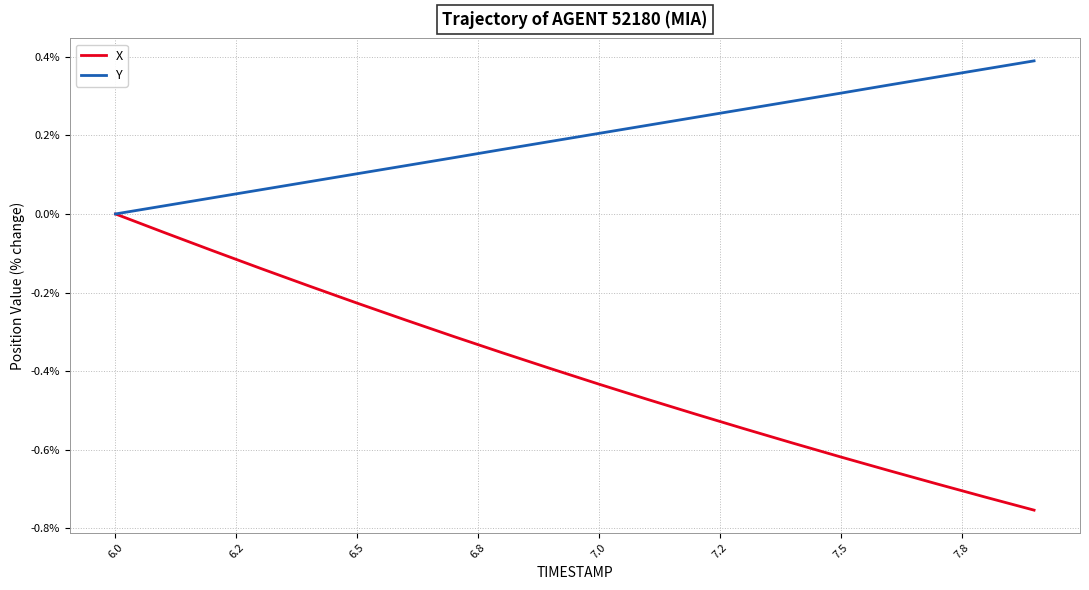

Which series has the widest spread of values?

X